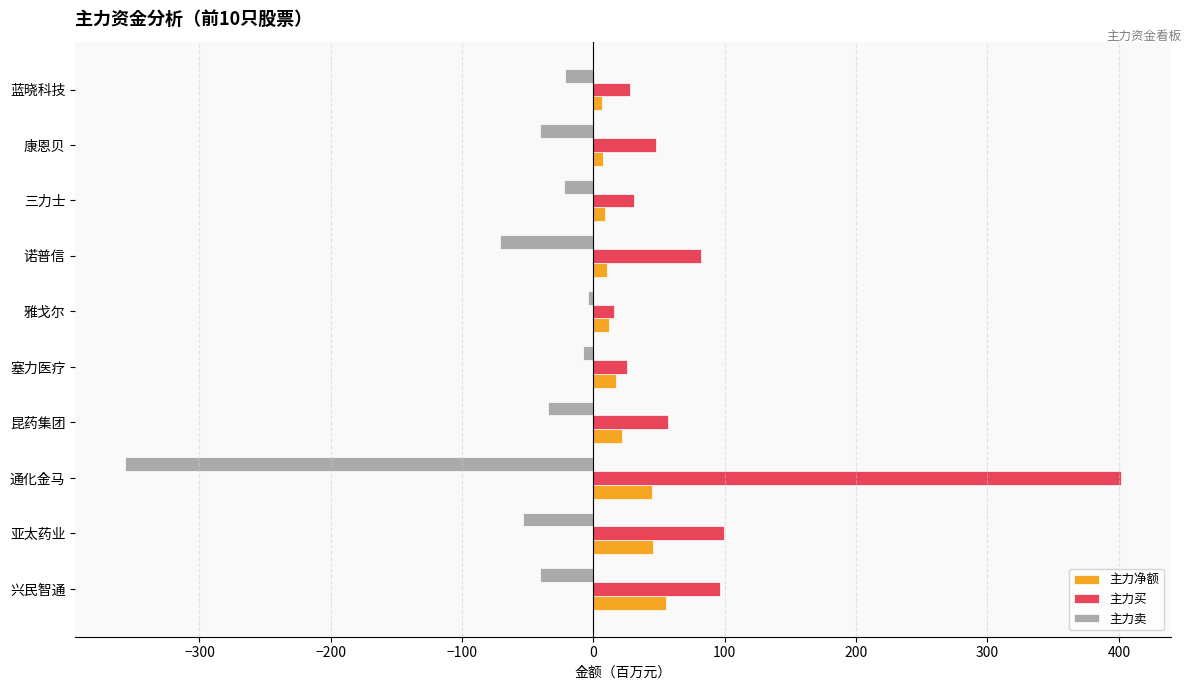

What is the difference between the highest and lowest values at 亚太药业?

152.9